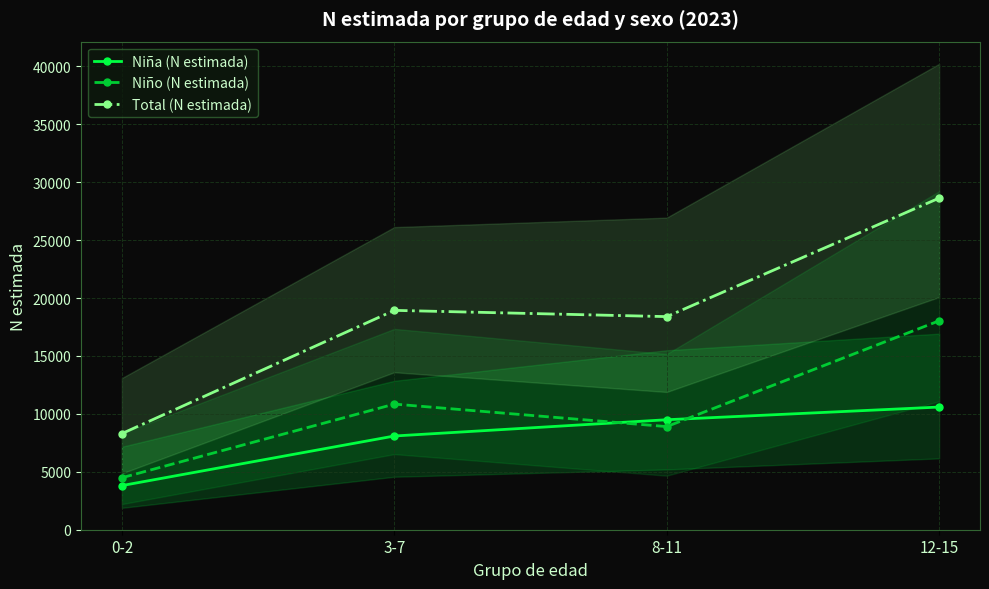

True or false: Niño (N estimada) and Niña (N estimada) intersect in this chart.

True